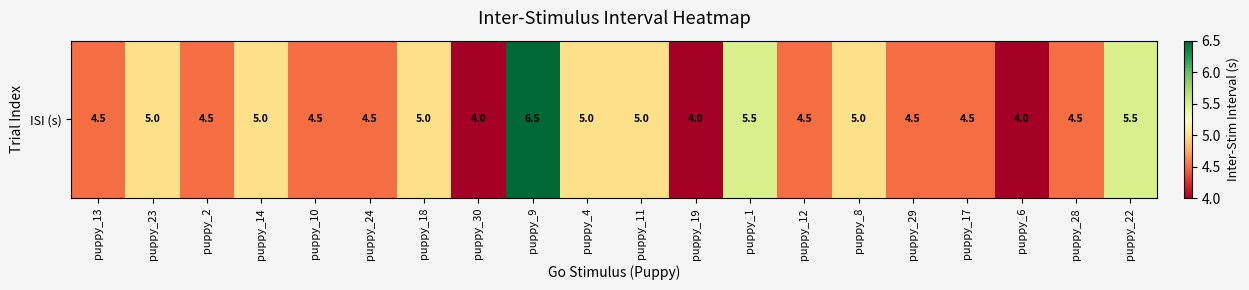

What is the smallest value displayed?

4.0